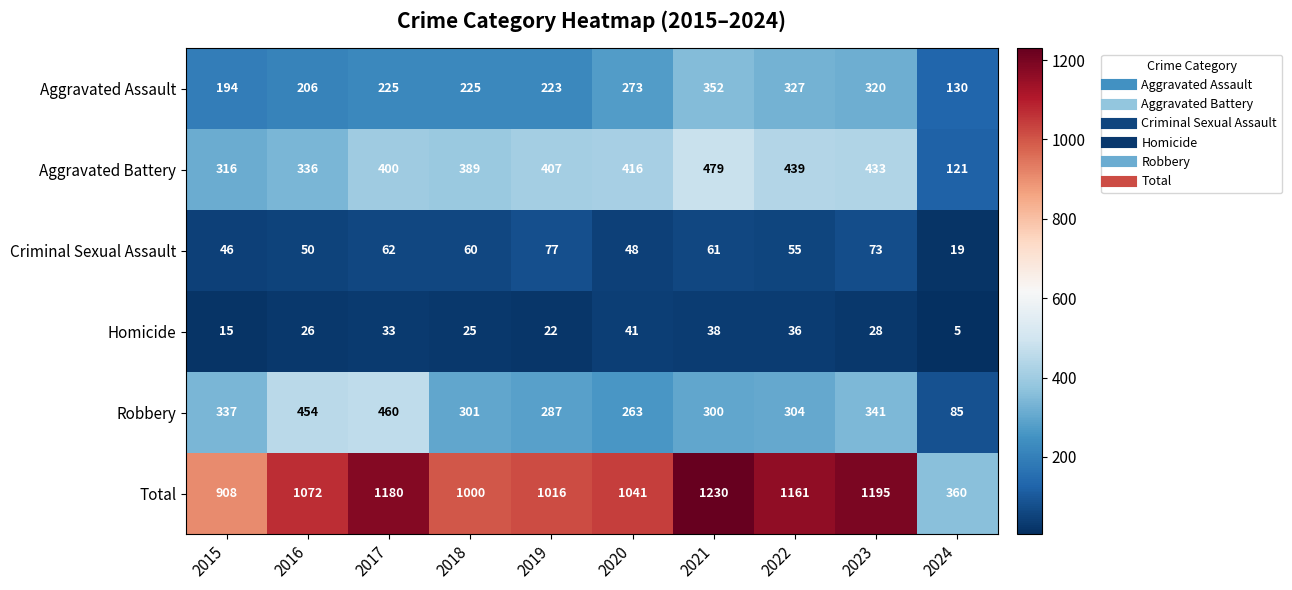

Which series has the largest total across all categories?

Total